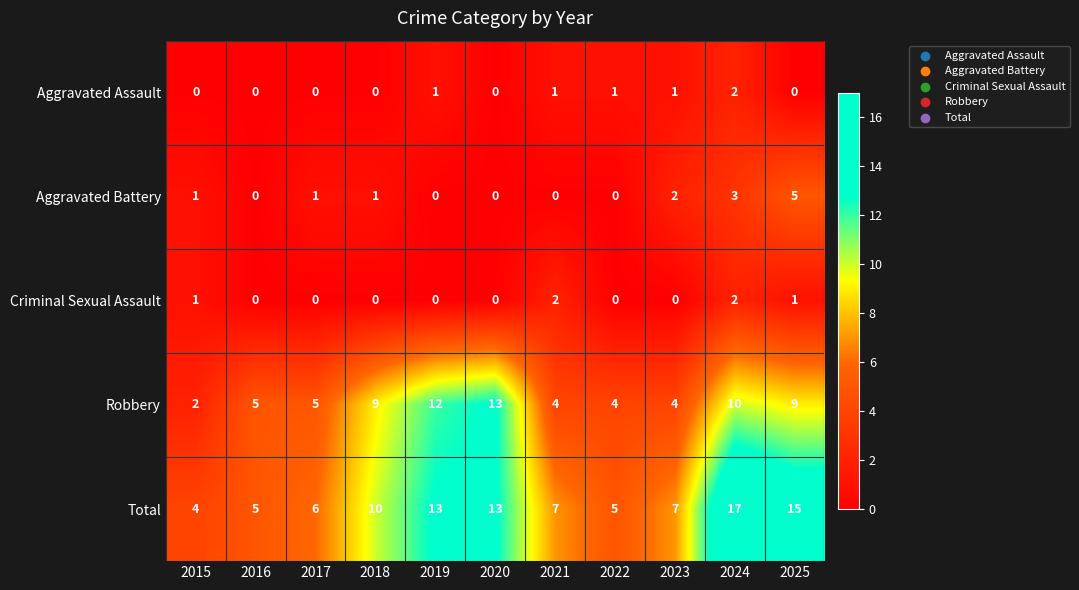

At which label does Aggravated Battery reach its peak?

2025